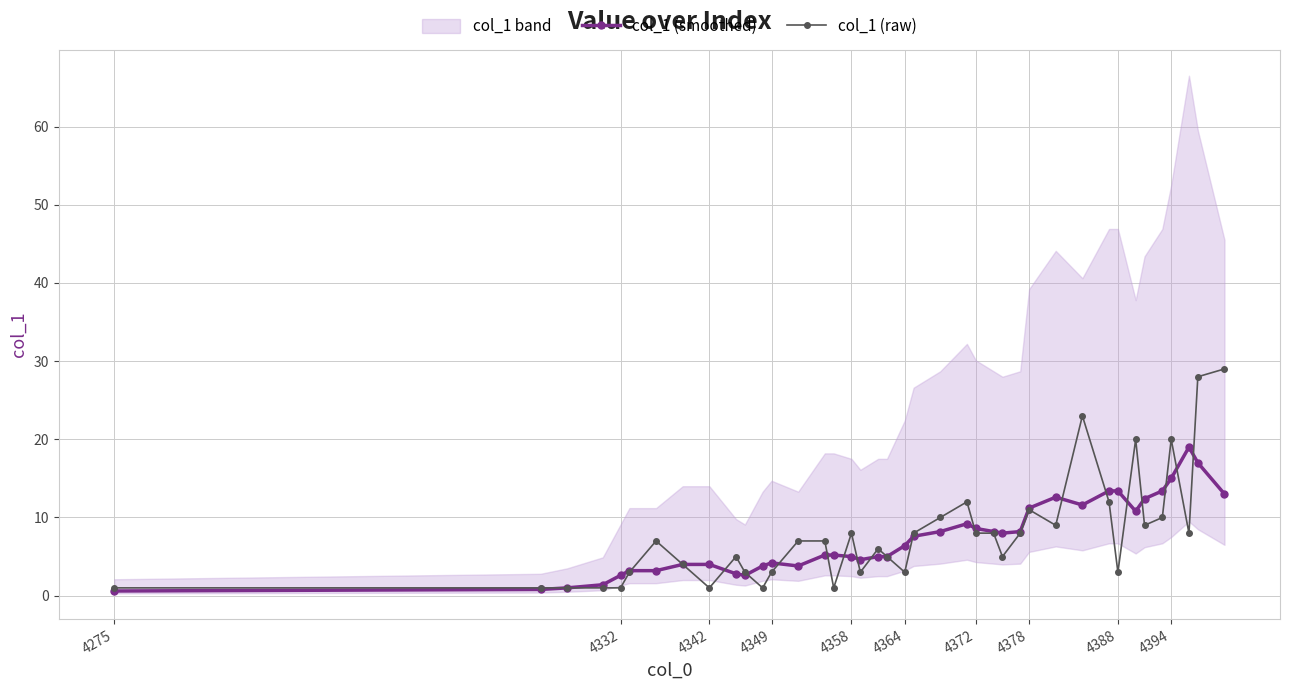

What is the maximum value for col_1 (raw)?

29.0